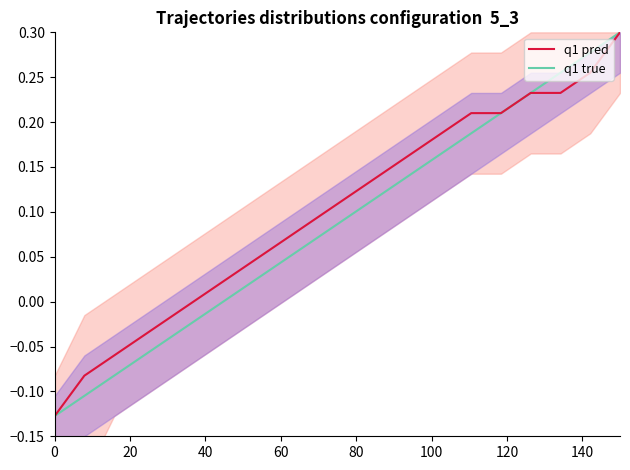

How many negative values does the q1 true series have?

6